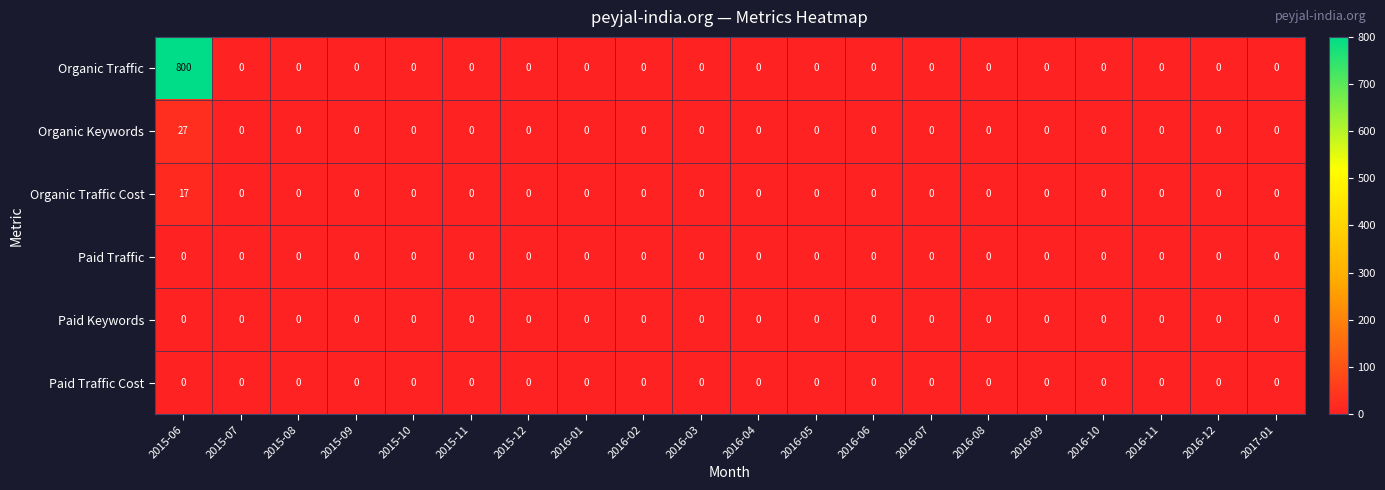

The Paid Traffic series shows 0 at 2016-05. True or false?

True